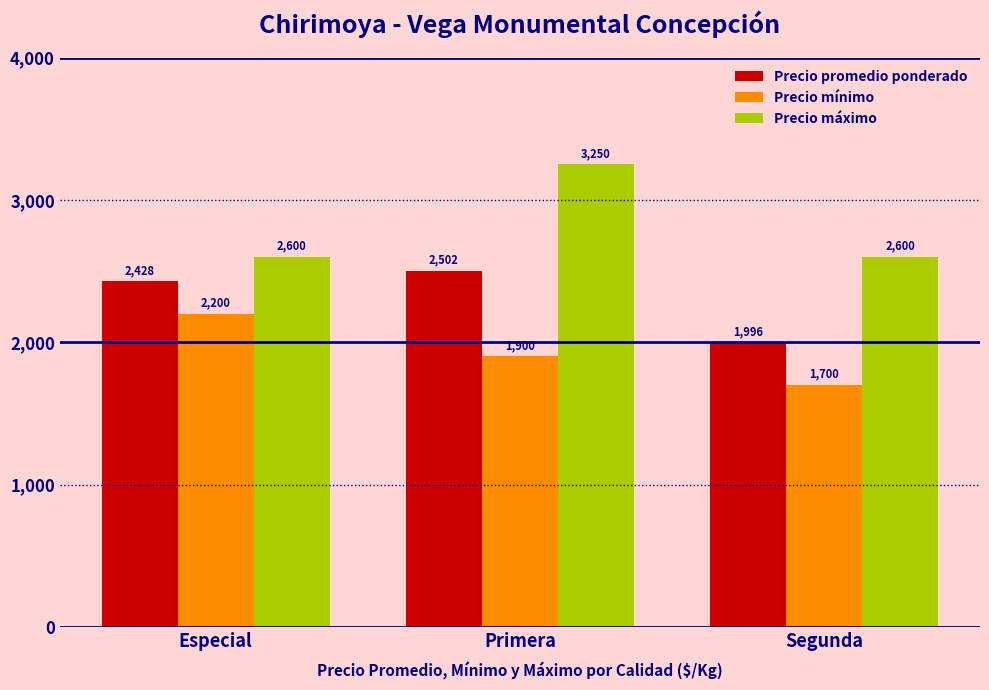

List the series in order of their overall mean, lowest first.

Precio mínimo, Precio promedio ponderado, Precio máximo